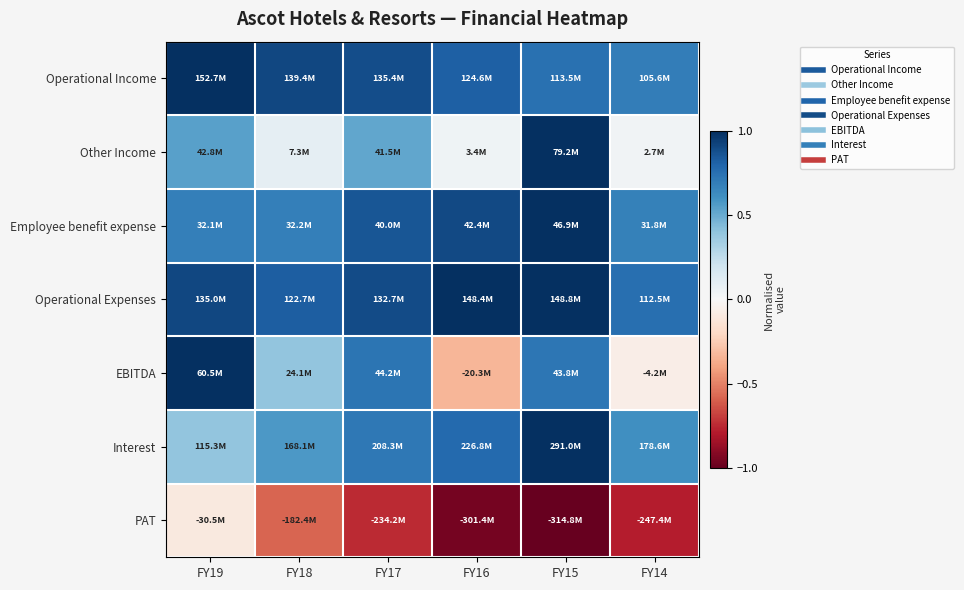

What is the total value across all series at FY19?

4.4